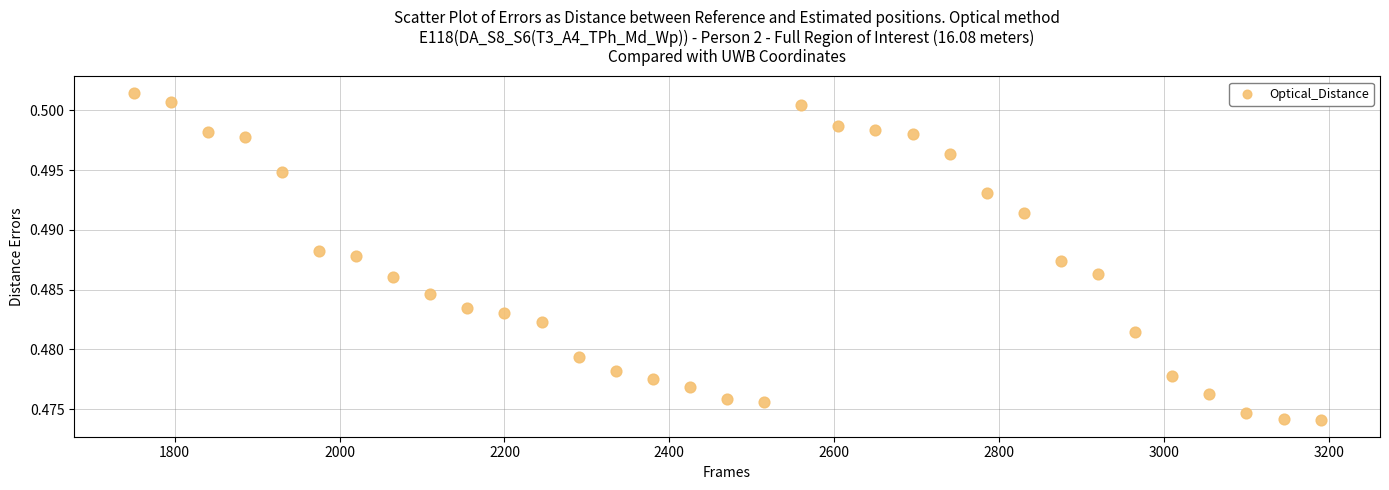

What is the range of X values (max minus min)?

1440.0